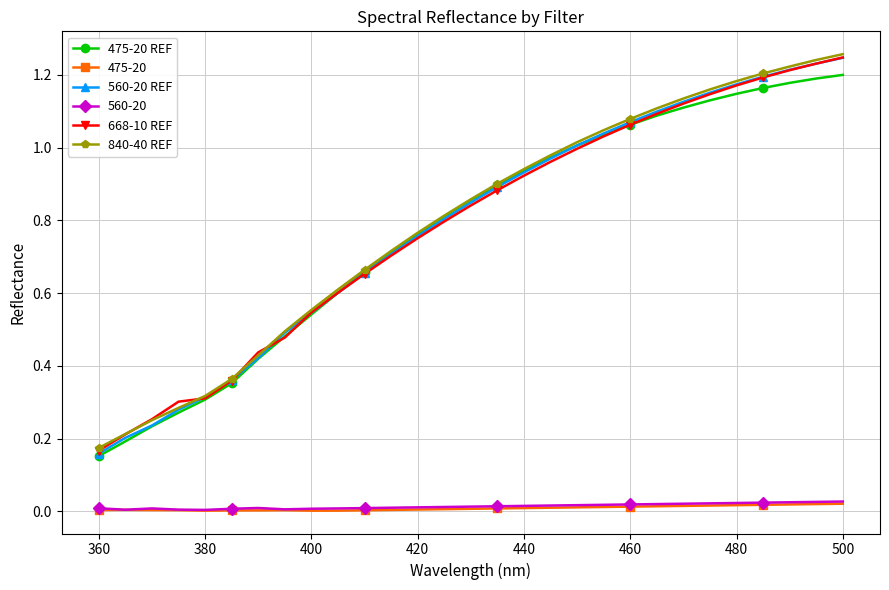

Which series has the largest range (max minus min)?

560-20 REF